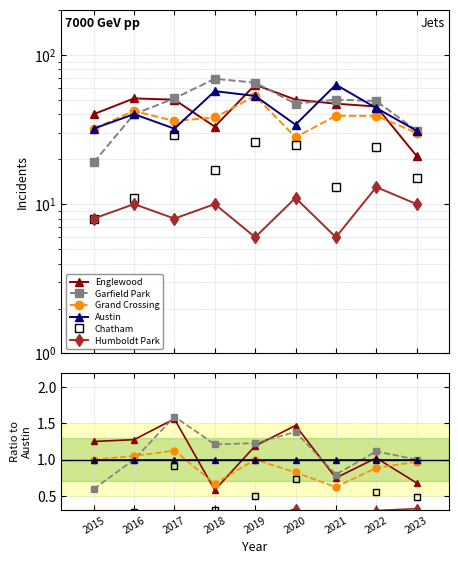

Is the value of Grand Crossing at 2017 greater than the value of Garfield Park at 2015?

Yes